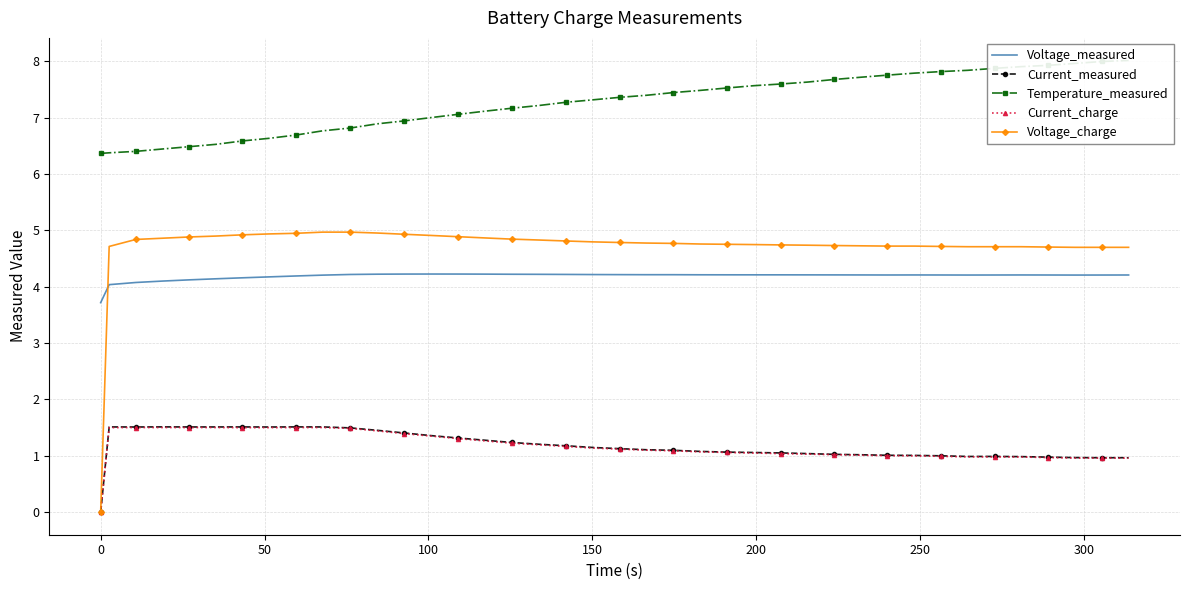

What is the value of the Voltage_charge point at the 37th from the left?

4.7